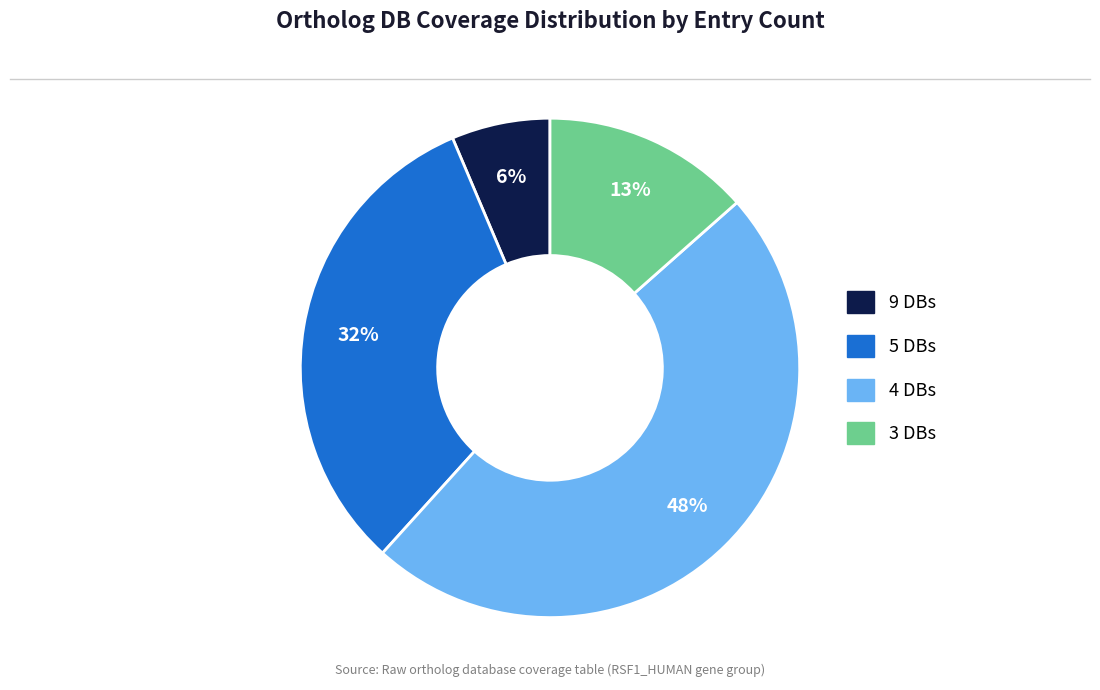

Count the number of slices in the pie.

4